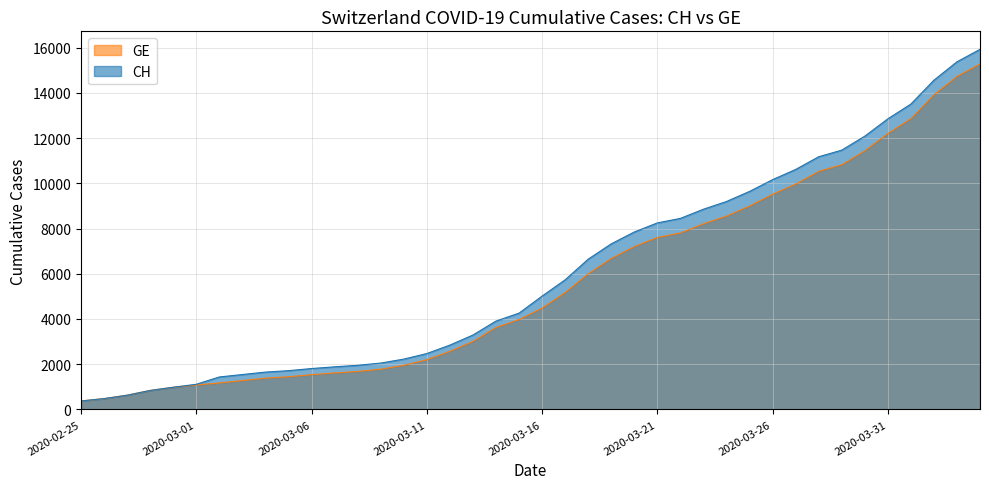

Reading right to left, transcribe all the data shown in this chart.

CH: 15926	15375	14561	13505	12852	12086	11467	11175	10613	10162	9642	9196	8855	8449	8249	7847	7323	6644	5731	5012	4259	3908	3291	2845	2472	2226	2051	1952	1885	1809	1715	1652	1544	1436	1113	981	840	630	479	375
GE: 15284	14733	13919	12863	12210	11444	10825	10533	9971	9520	9000	8554	8213	7807	7607	7205	6681	6002	5174	4485	3978	3627	3010	2574	2201	1955	1780	1681	1614	1538	1447	1384	1278	1171	1083	981	840	630	479	375